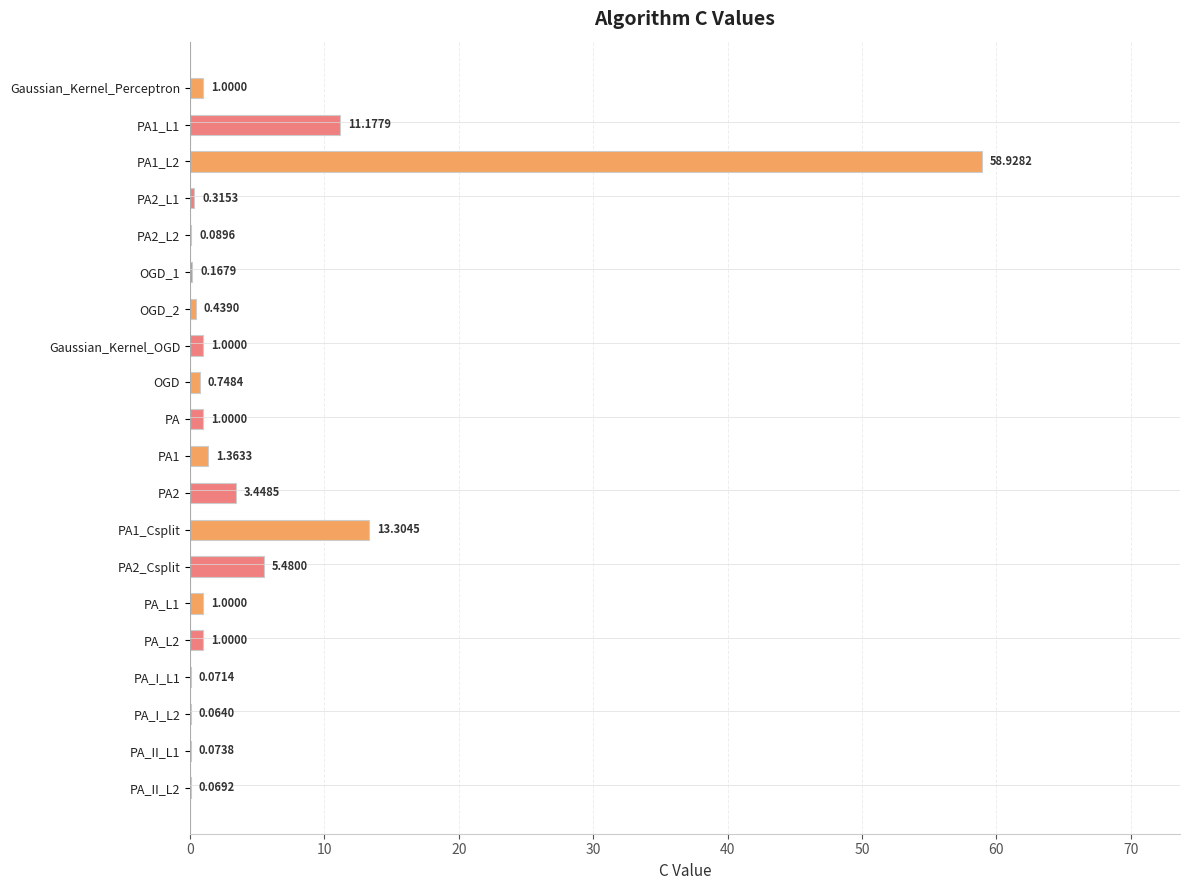

At which category does the chart reach its peak across all series?

PA1_L2